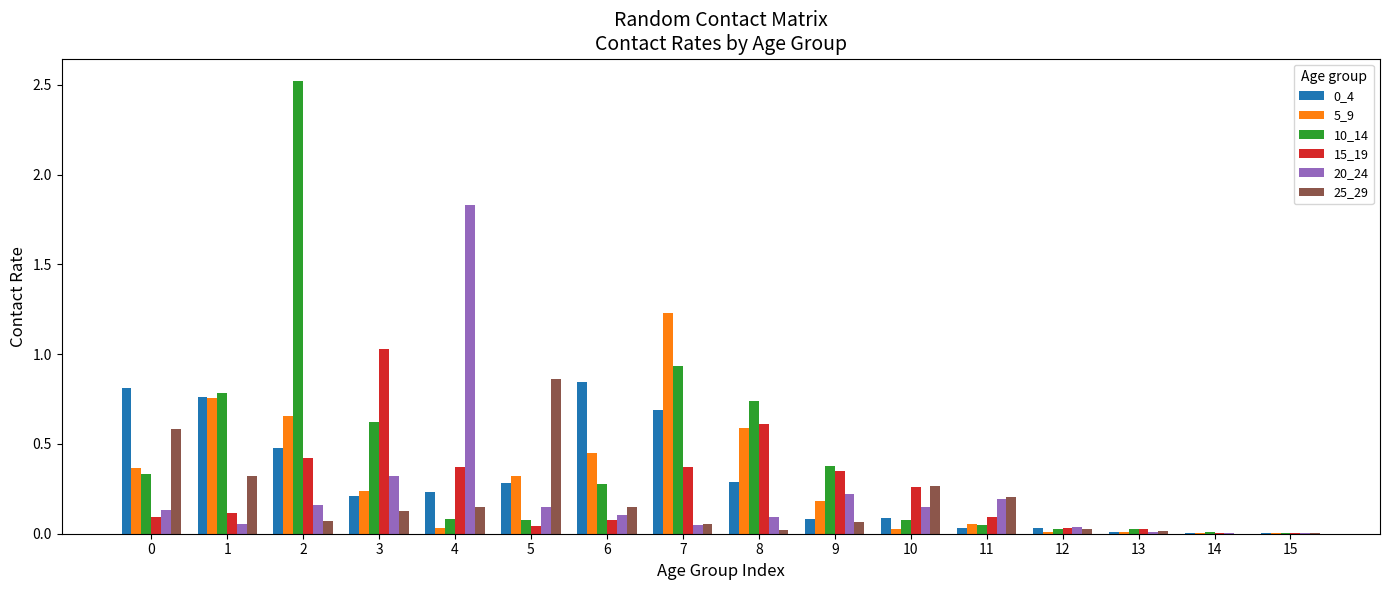

At which label does 15_19 reach its peak?

3